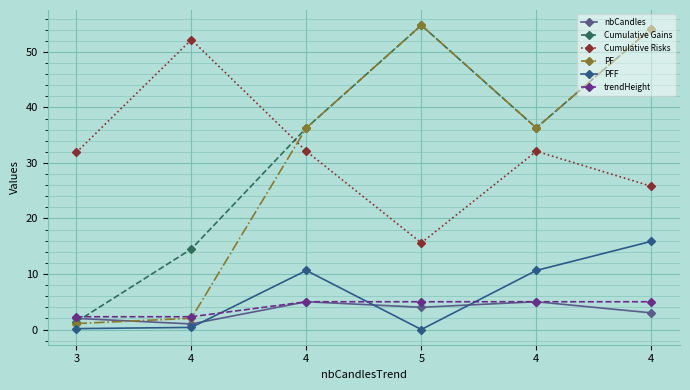

Reading right to left, what are all the values shown in this chart?

nbCandles: 3.0	5.0	4.0	5.0	1.0	2.0
Cumulative Gains: 54.2	36.3	54.8	36.3	14.5	1.4
Cumulative Risks: 25.8	32.1	15.6	32.1	52.2	31.9
PF: 54.2	36.3	54.8	36.3	2.0	1.1
PFF: 15.9	10.6	0.0	10.6	0.4	0.2
trendHeight: 5.0	5.0	5.0	5.0	2.3	2.3